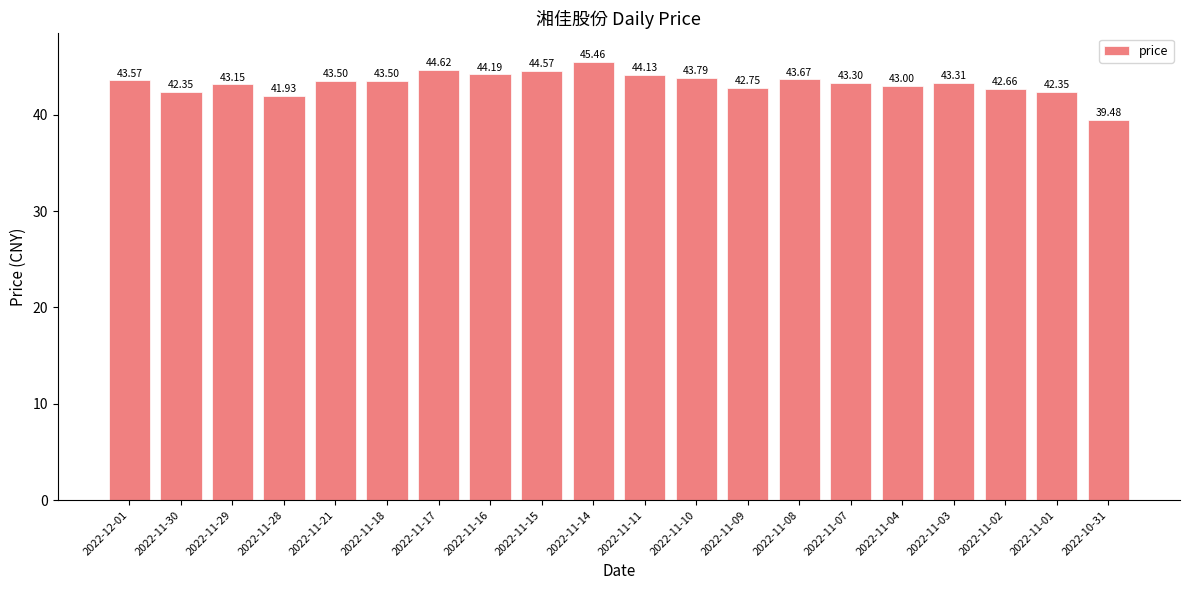

What is the maximum value shown in the chart?

45.5